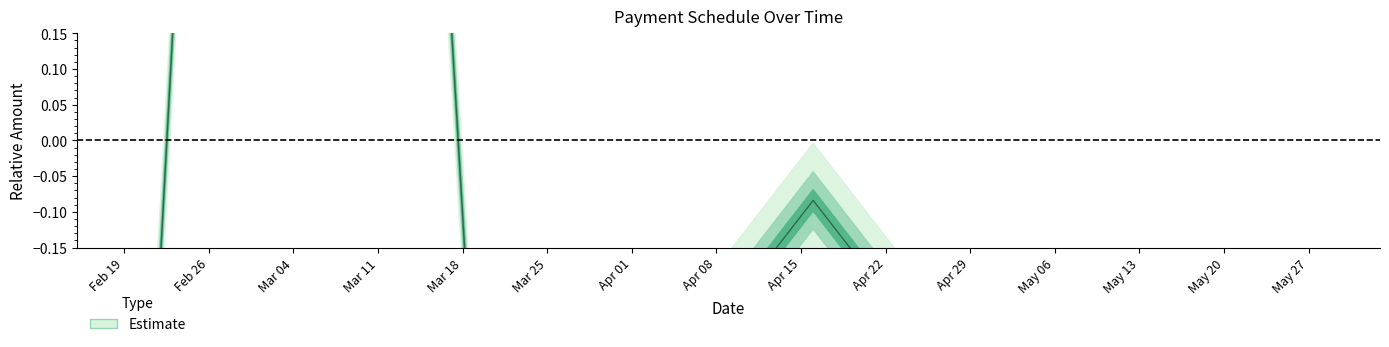

Which has a higher value, 2024-05-14 or 2024-03-19?

2024-03-19